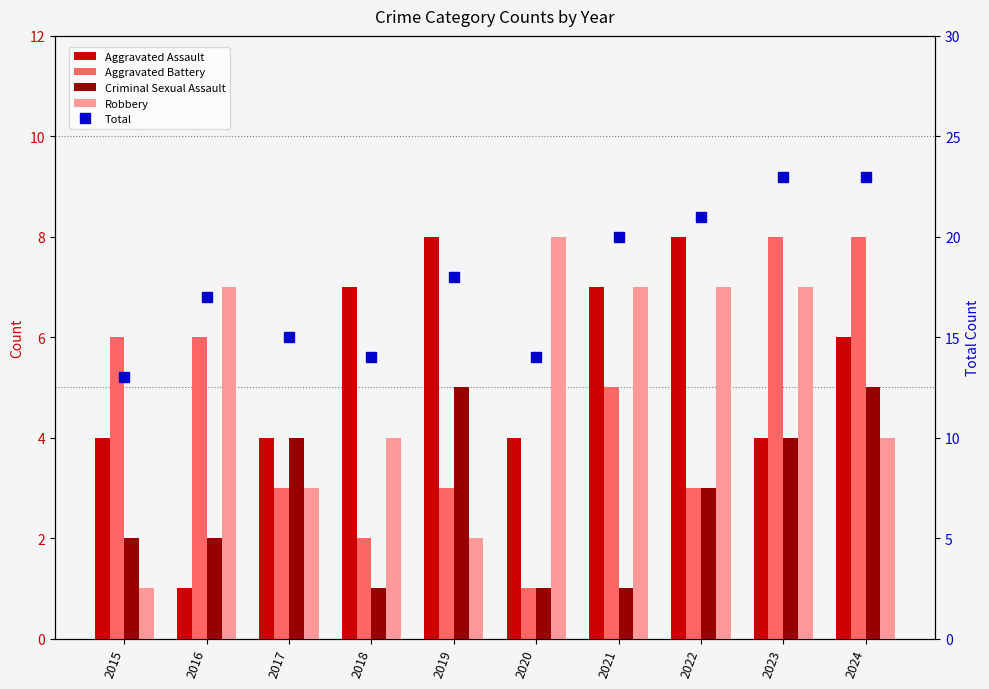

What is the value of the Robbery bar at the 5th from the left?

2